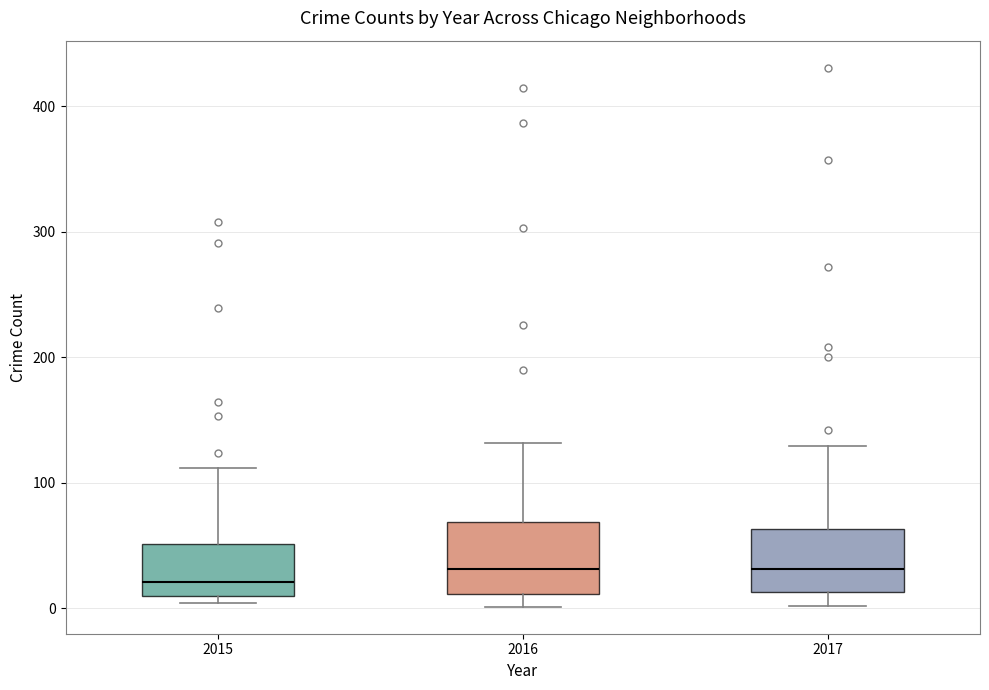

Reading left to right, transcribe this box plot: for each box, give where its median line is, the range the box spans, and where its two whiskers end, as read against the y-axis. The values are not printed on the chart, so give them approximately, as read against the axis.

2015: median 20, box 10 to 50, whiskers 0 to 110
2016: median 30, box 10 to 70, whiskers 0 to 130
2017: median 30, box 10 to 60, whiskers 0 to 130